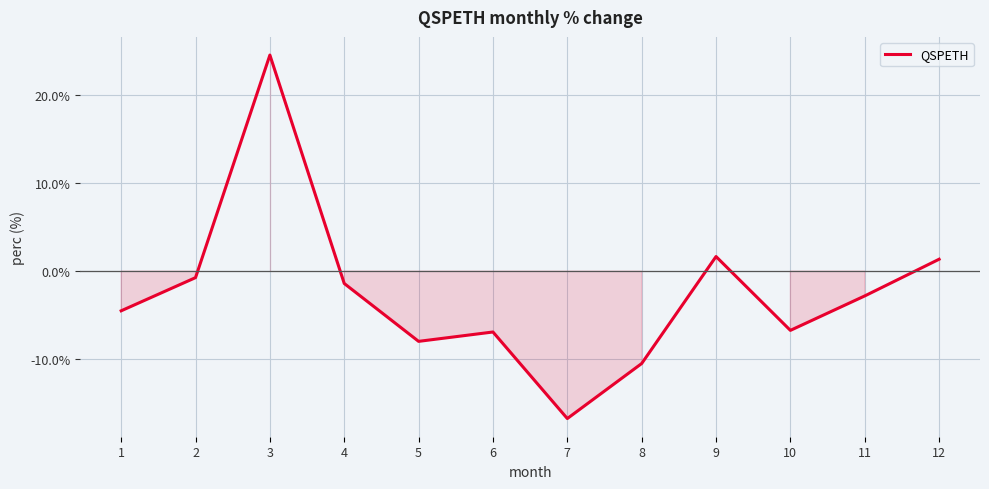

Where does the data first go above -2?

2